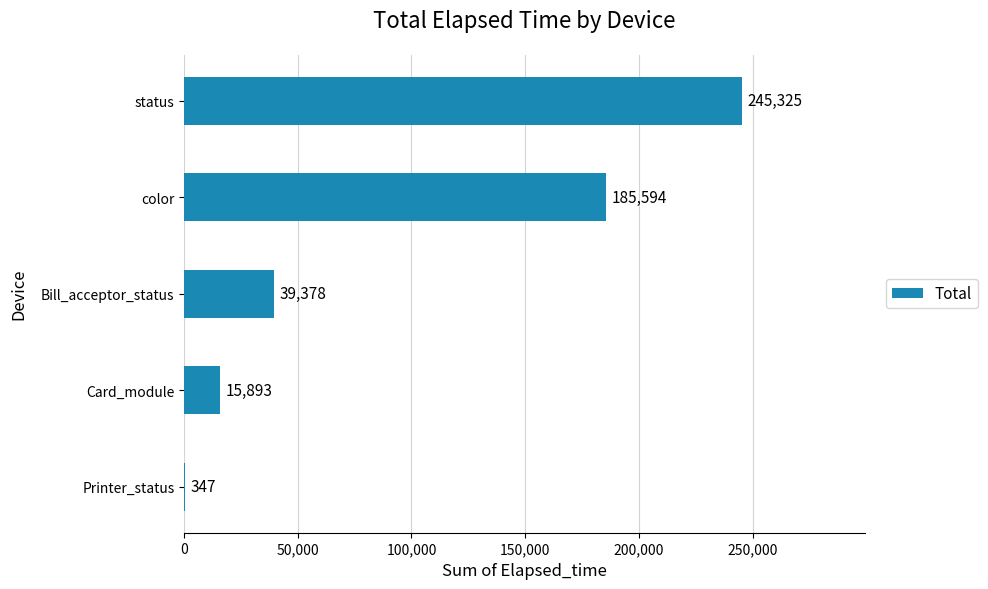

Is it true that the value at status is 245325?

True